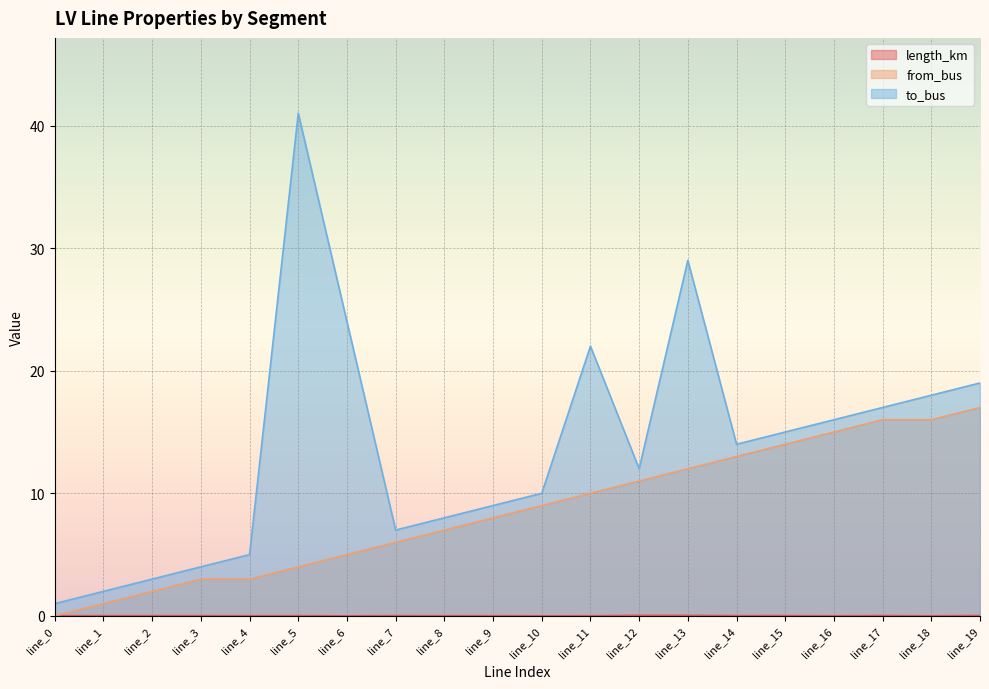

What is the difference between the maximum and second lowest values in the to_bus series?

39.0